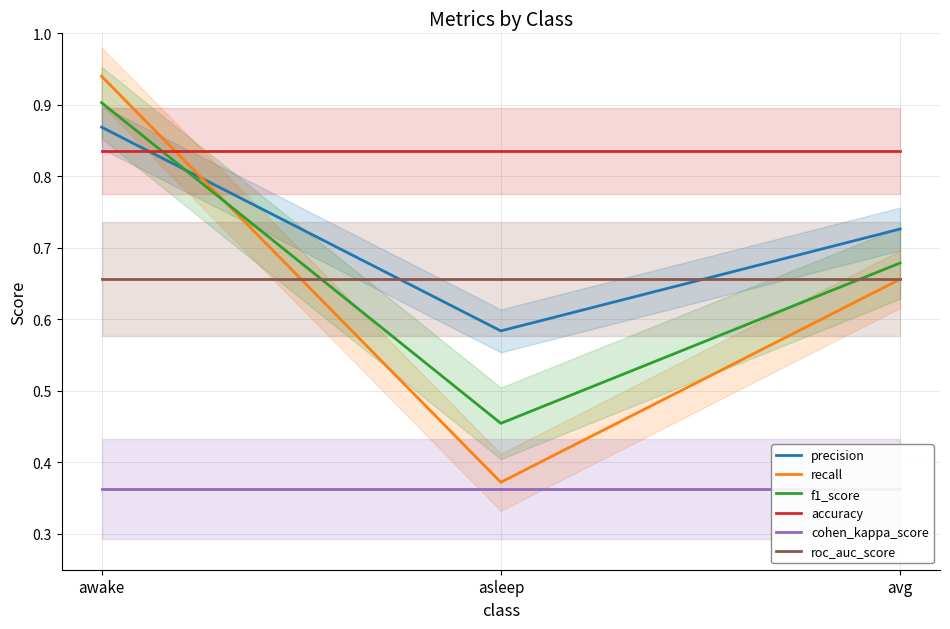

At which category does the chart reach its minimum across all series?

awake